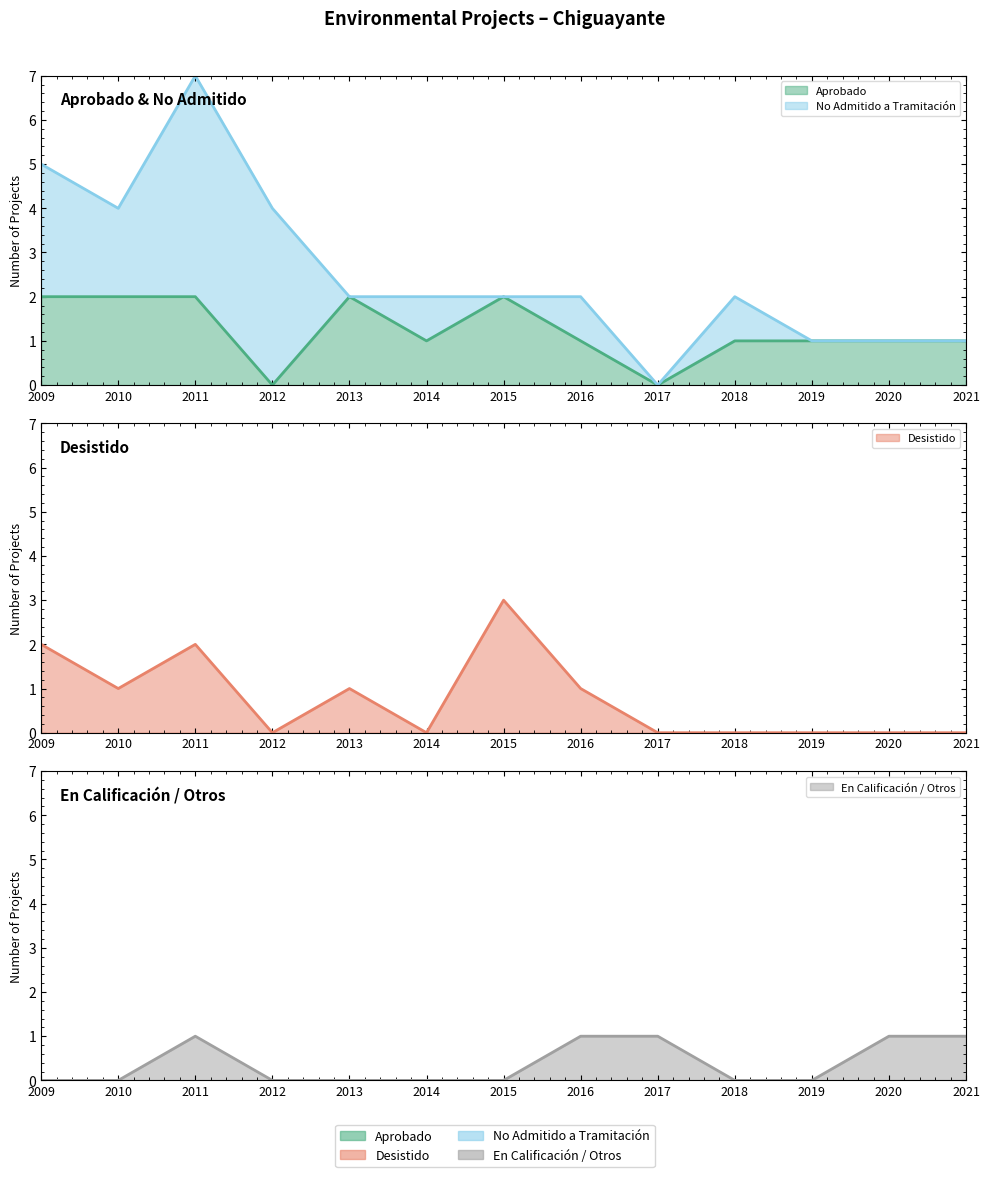

Where is the first local maximum for En Calificación / Otros?

2011